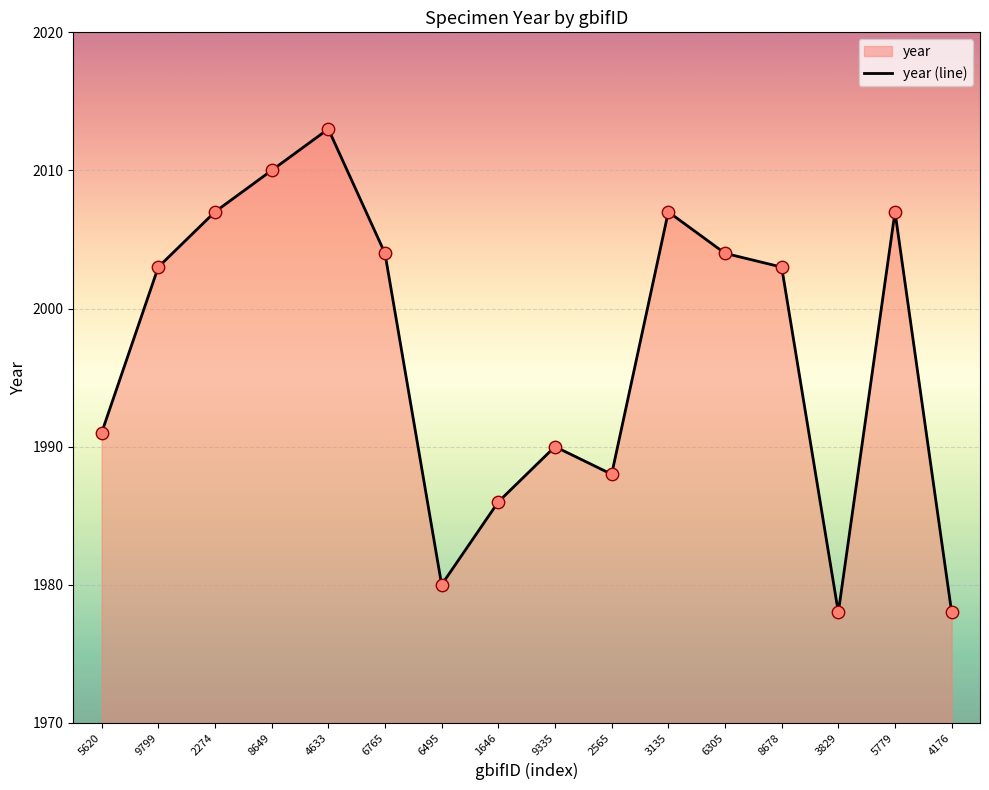

What is the ratio of the value at 3829 to the value at 8649?

1.0